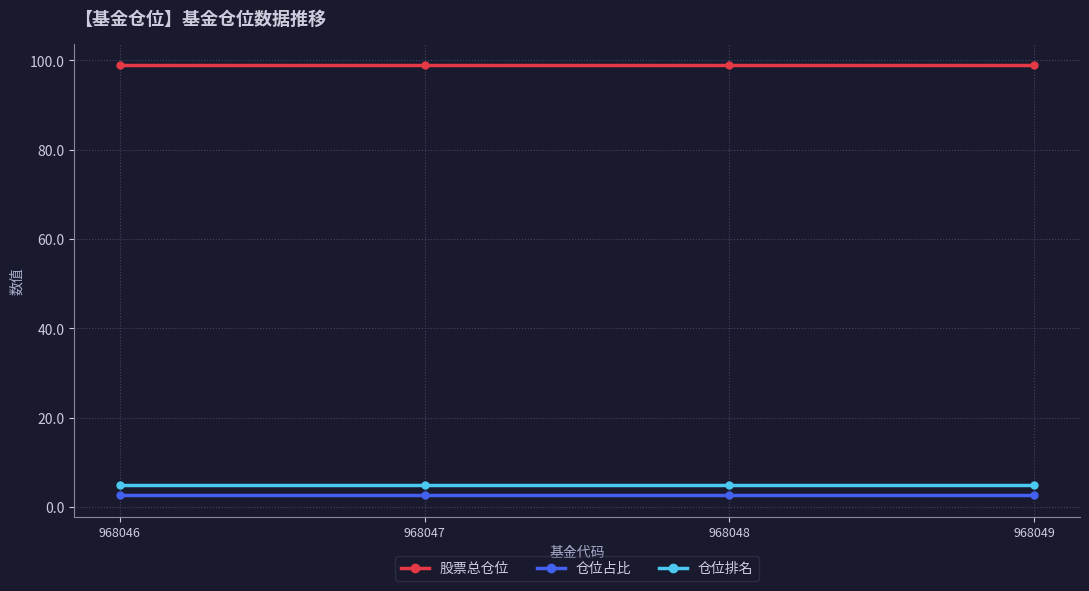

True or false: 股票总仓位 and 仓位排名 cross at least once.

False